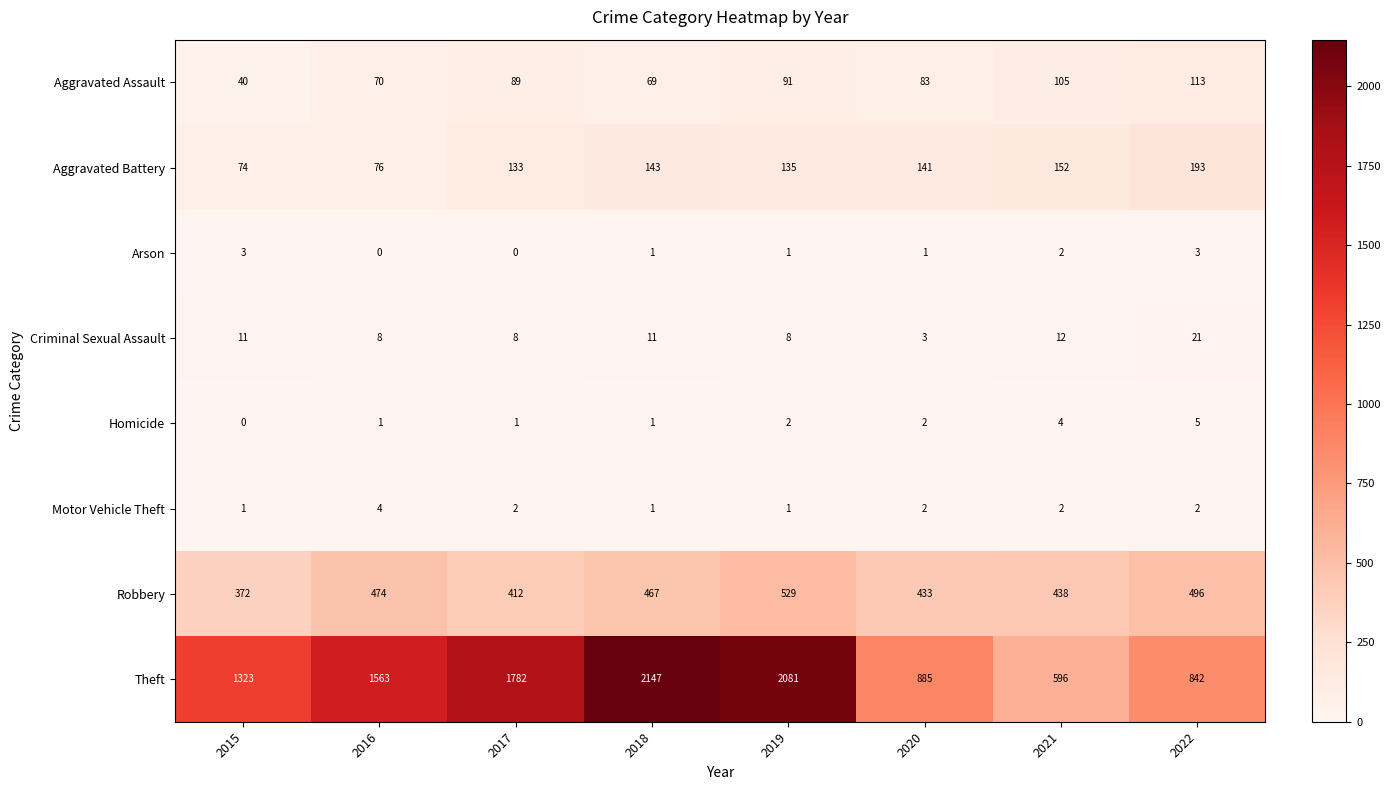

What is the total value across all series at 2015?

1824